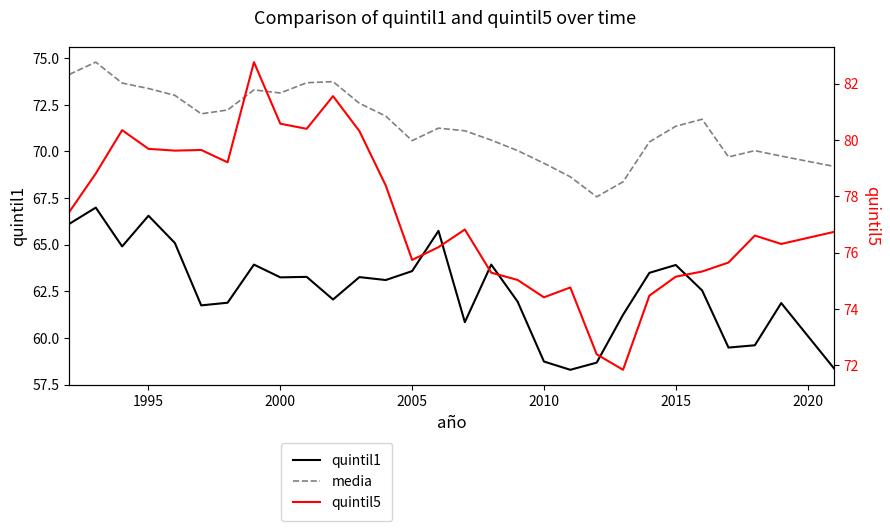

What is the highest value of the quintil1 series?

67.0